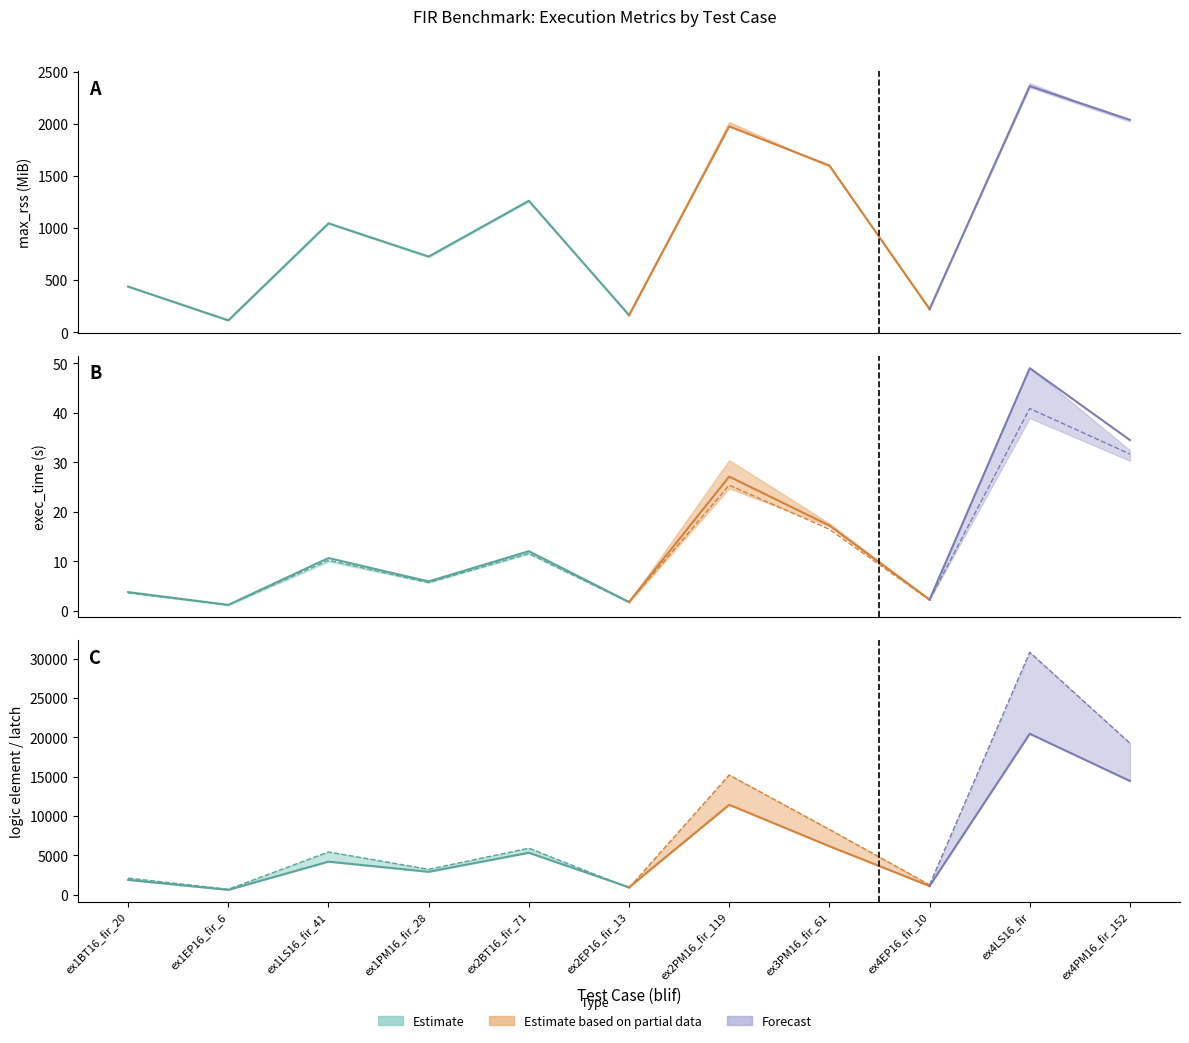

What position from the right is ex2EP16_fir_13?

6